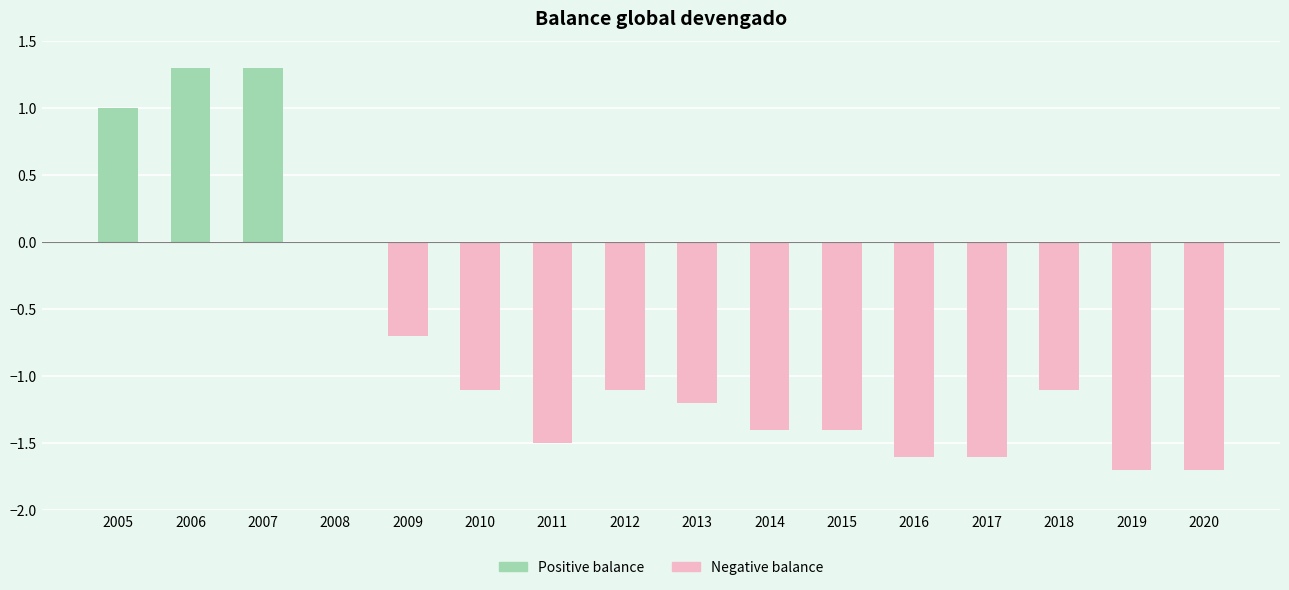

What is the greatest value displayed?

1.3